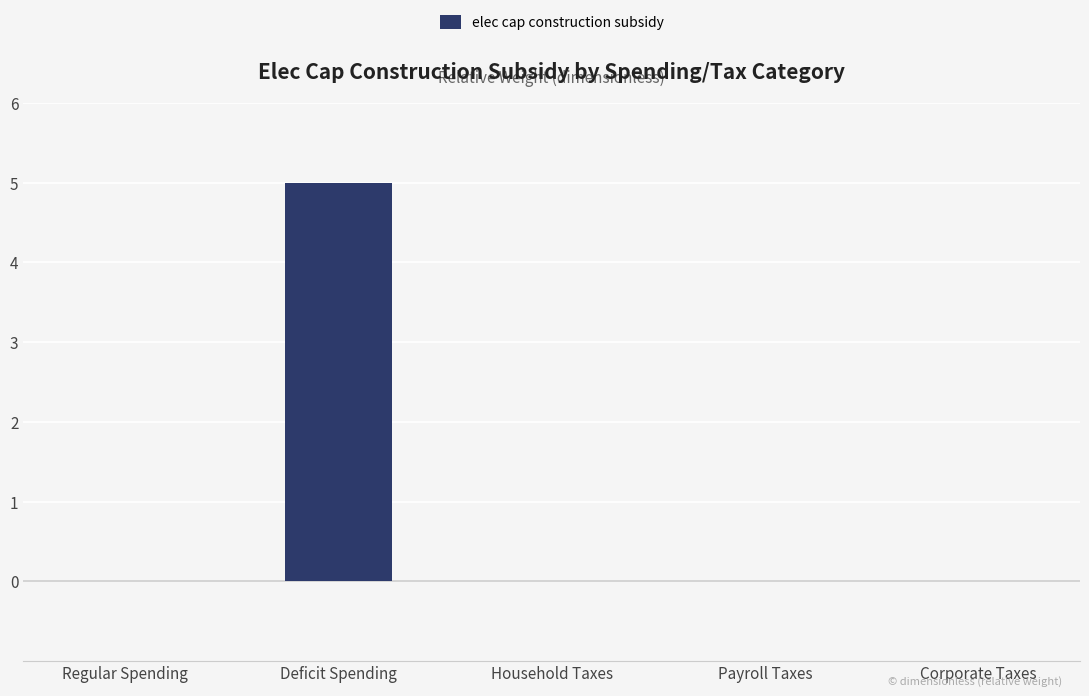

Reading left to right, extract all data points from this chart.

Regular Spending=0	Deficit Spending=5	Household Taxes=0	Payroll Taxes=0	Corporate Taxes=0